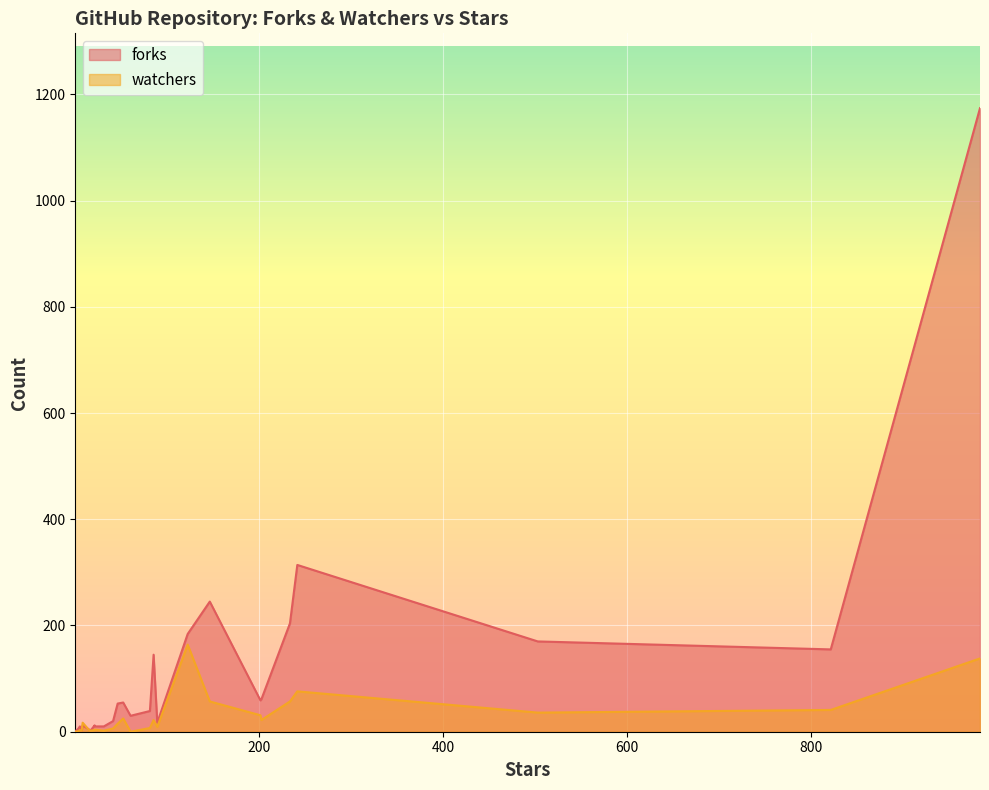

Which series has the largest total across all categories?

forks